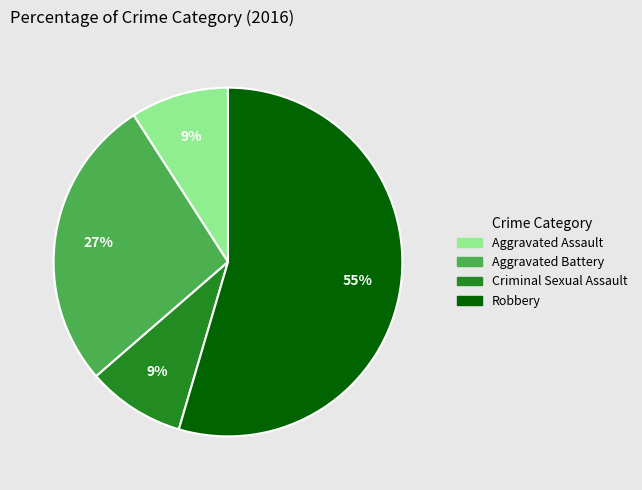

To the nearest percent, what is the combined percentage of Robbery and Aggravated Battery?

82%